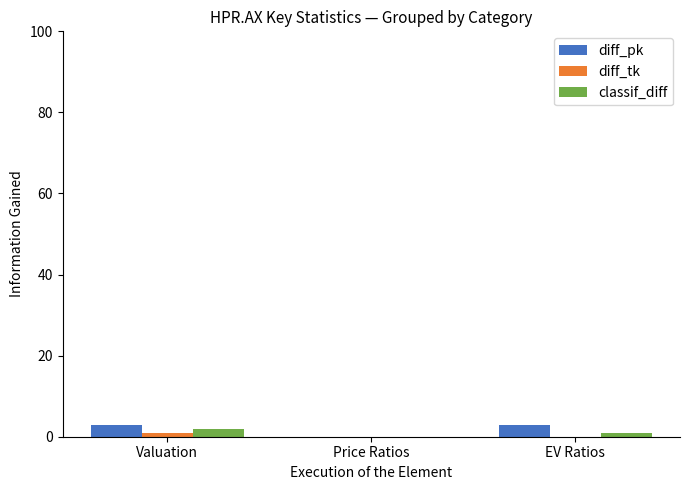

Is it true that classif_diff equals 2 at Valuation?

True